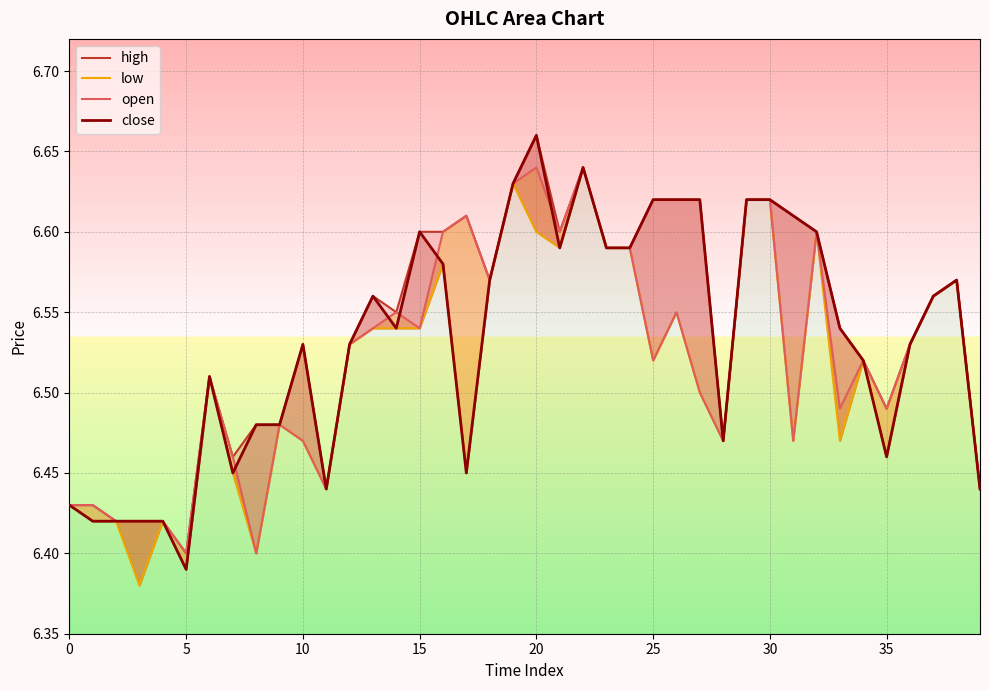

What is the minimum value for close?

6.4